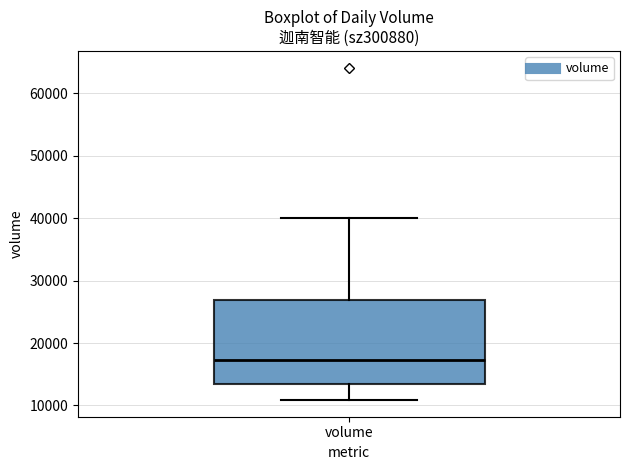

Where does the upper whisker of the box for volume end on the y-axis? The values are not printed on the chart, so give them approximately, as read against the axis.

40000